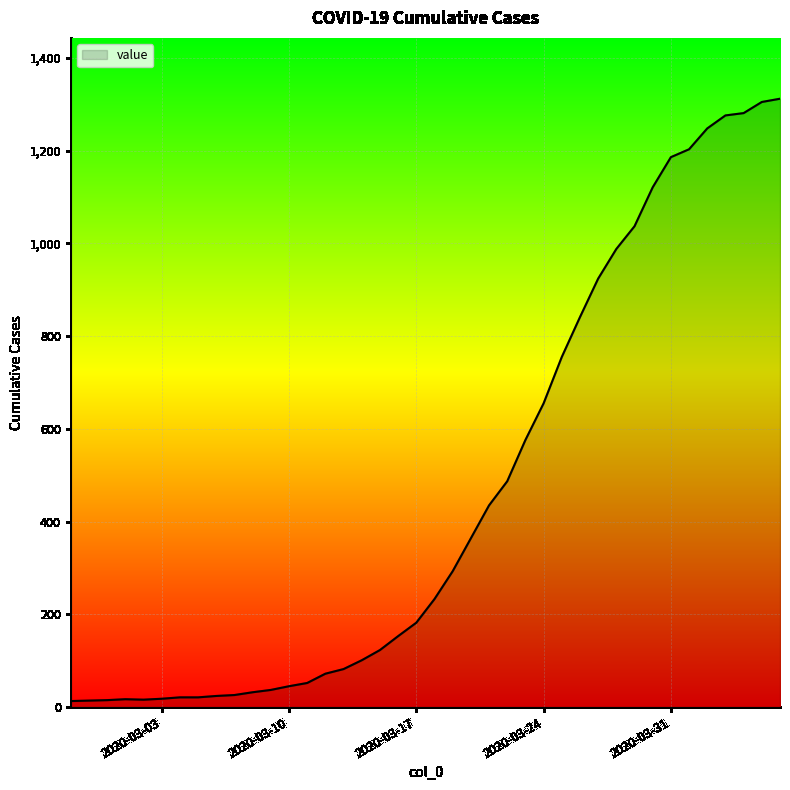

What is the maximum value shown in the chart?

1312